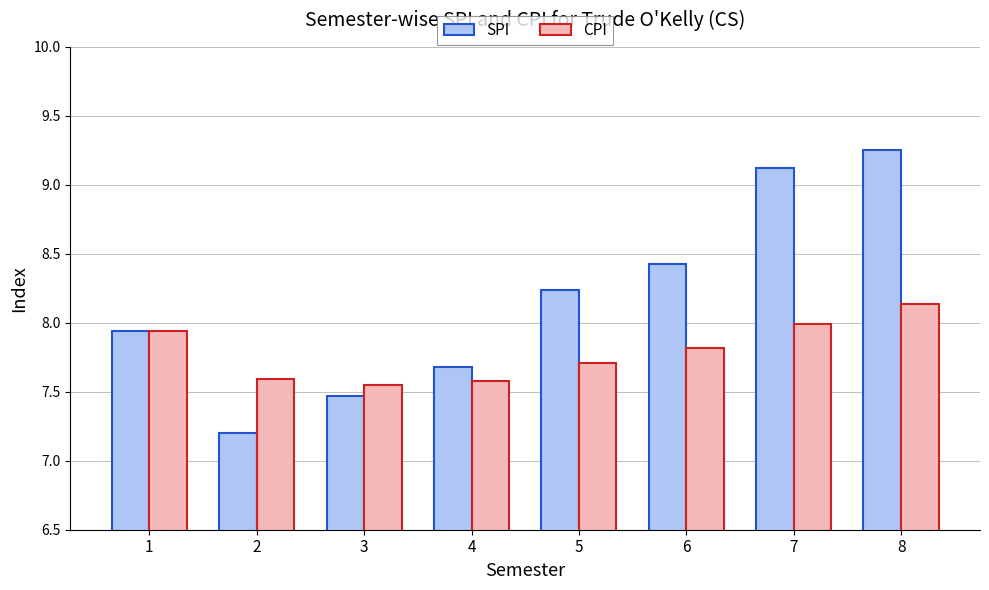

What is the sum of the CPI values at 5 and 2?

15.3